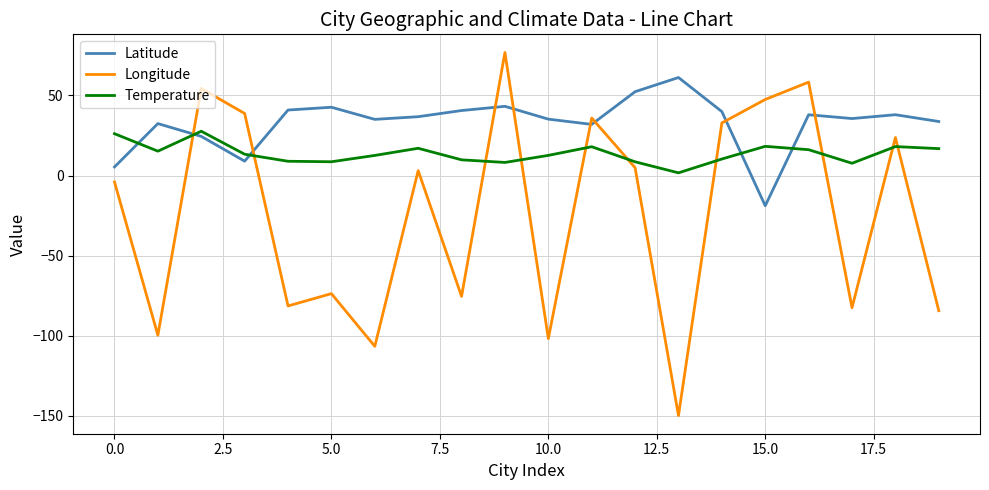

Which series ends up on top after the final intersection of Latitude and Longitude?

Latitude